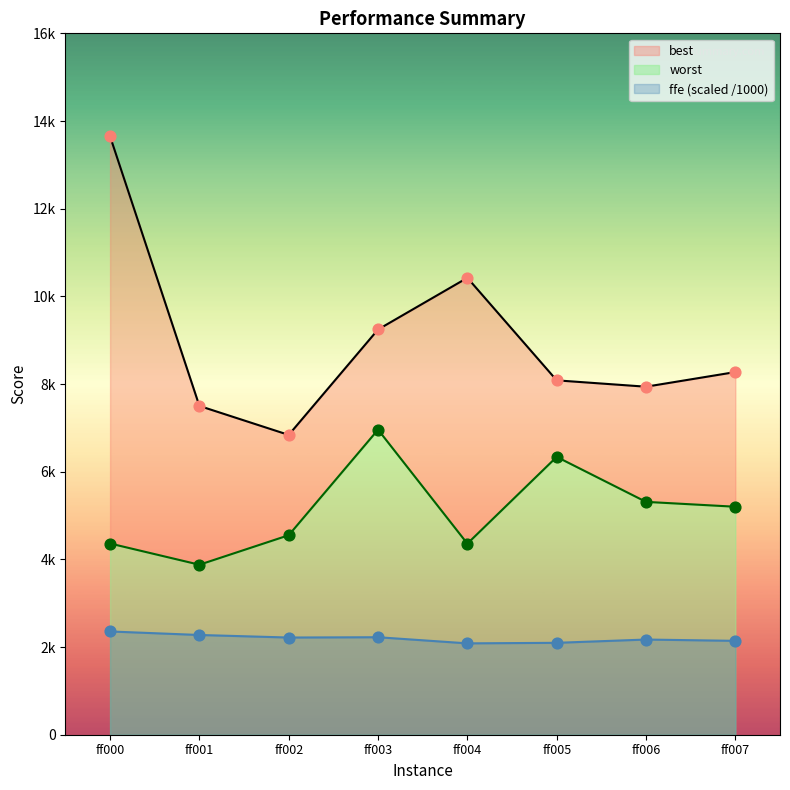

Is the value of best at ff004 greater than the value of ffe at ff005?

Yes